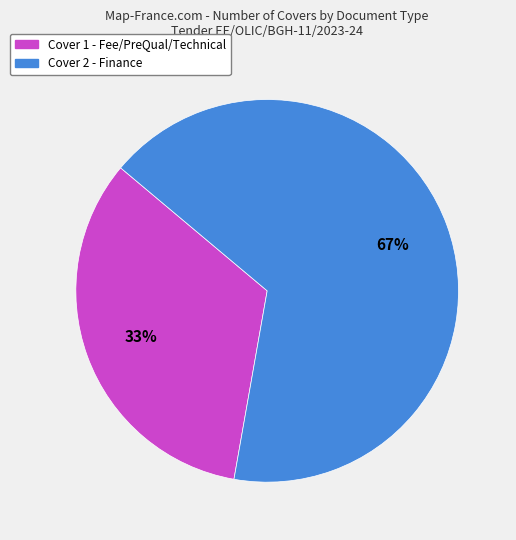

How many segments does this pie chart have?

2